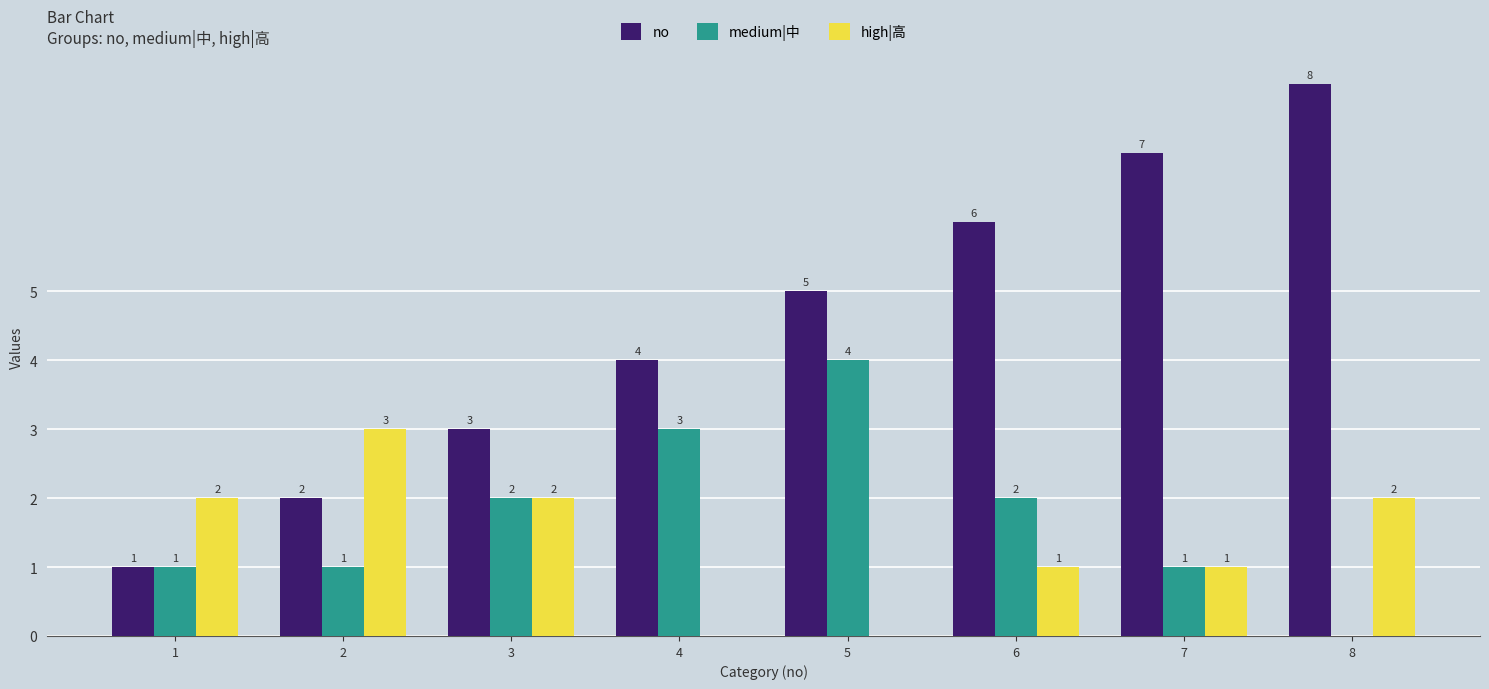

How many data points does each series have?

8